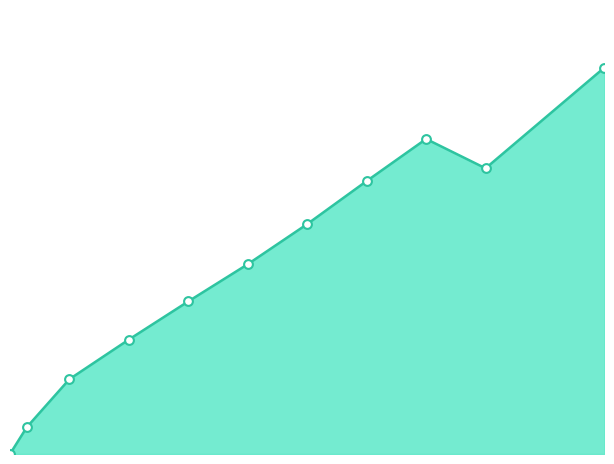

Is the value of -0.4 at 8 greater than the value of -0.2 at 4?

Yes